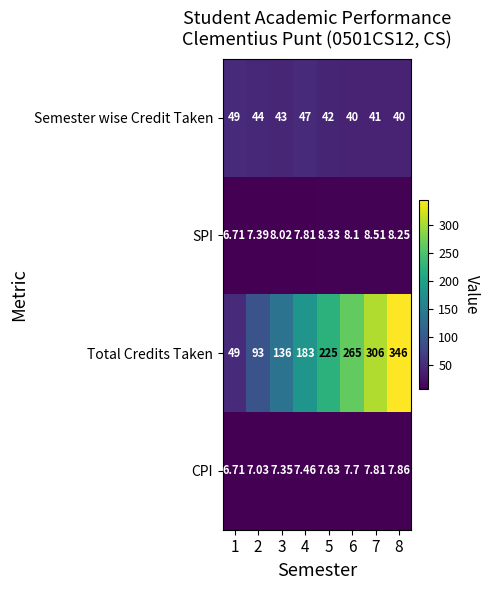

List the series in order of their peak value, lowest first.

CPI, SPI, Semester wise Credit Taken, Total Credits Taken